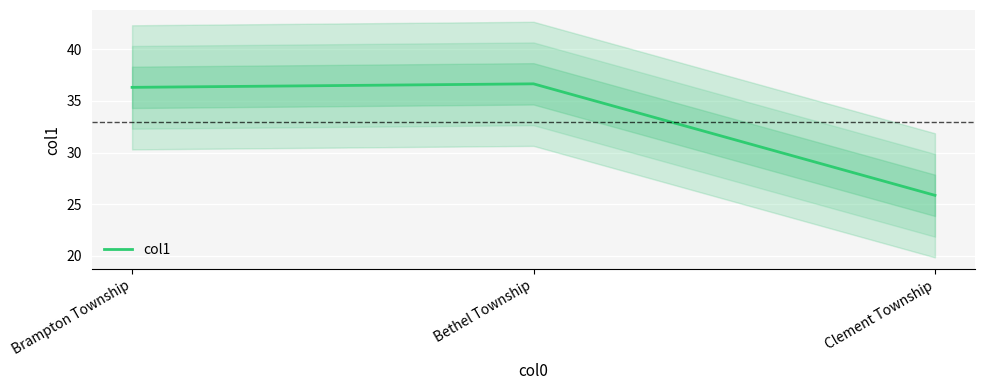

True or false: the data shows 41.4 at Clement Township.

False